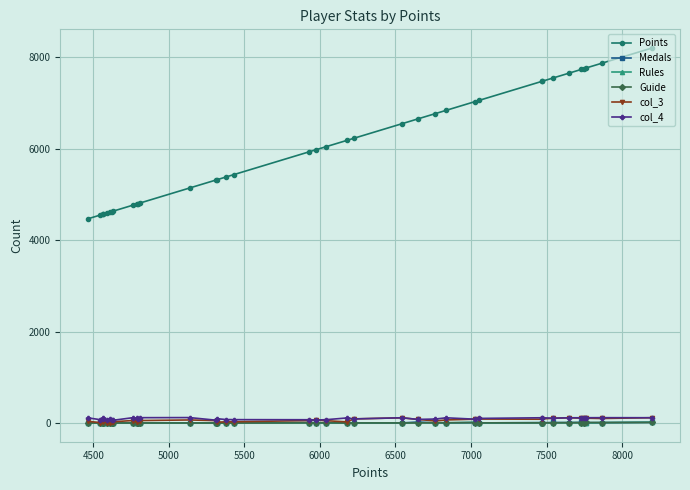

At how many categories does at least one series exceed 4172?

37